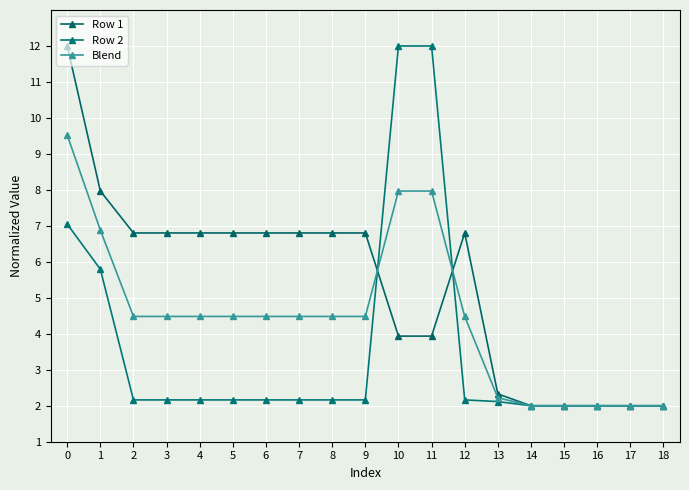

What is the average value of the Row 2 series?

3.6